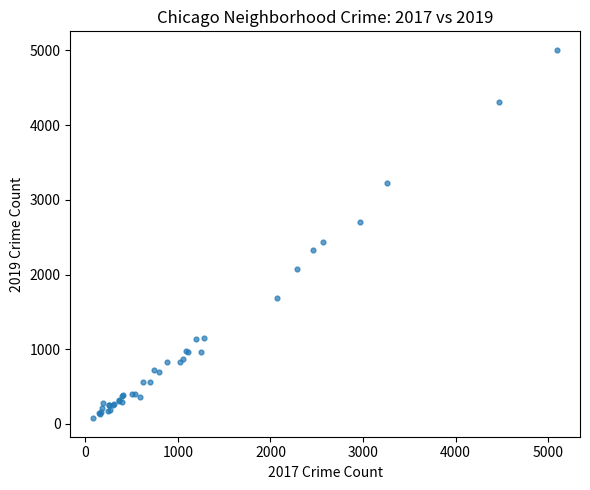

What Y value in the scatter plot is closest to 2542?

2441